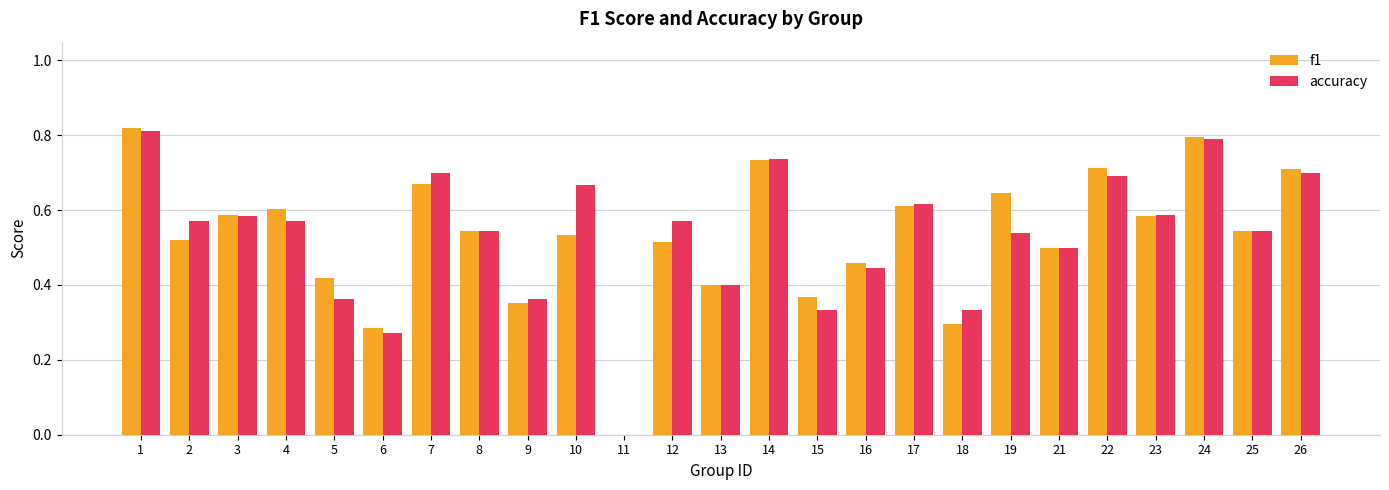

The value of accuracy at 17 is 1.1. True or false?

False